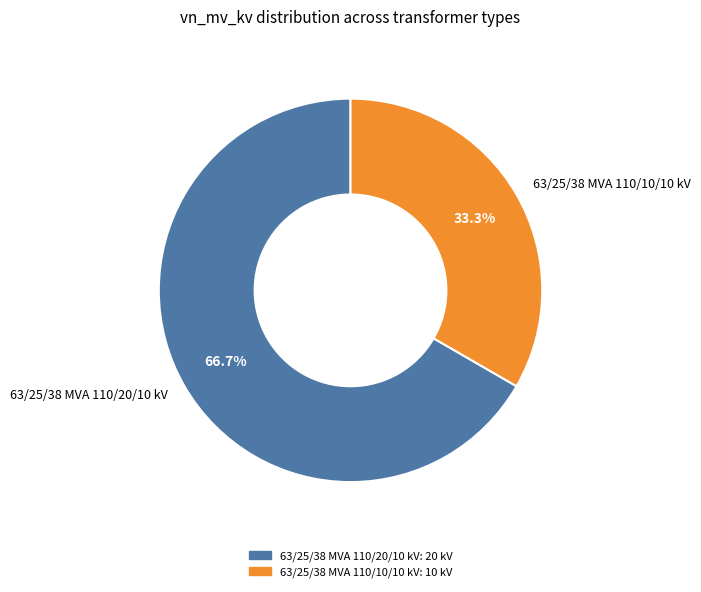

True or false: 63/25/38 MVA 110/20/10 kV accounts for 58% of the total.

False